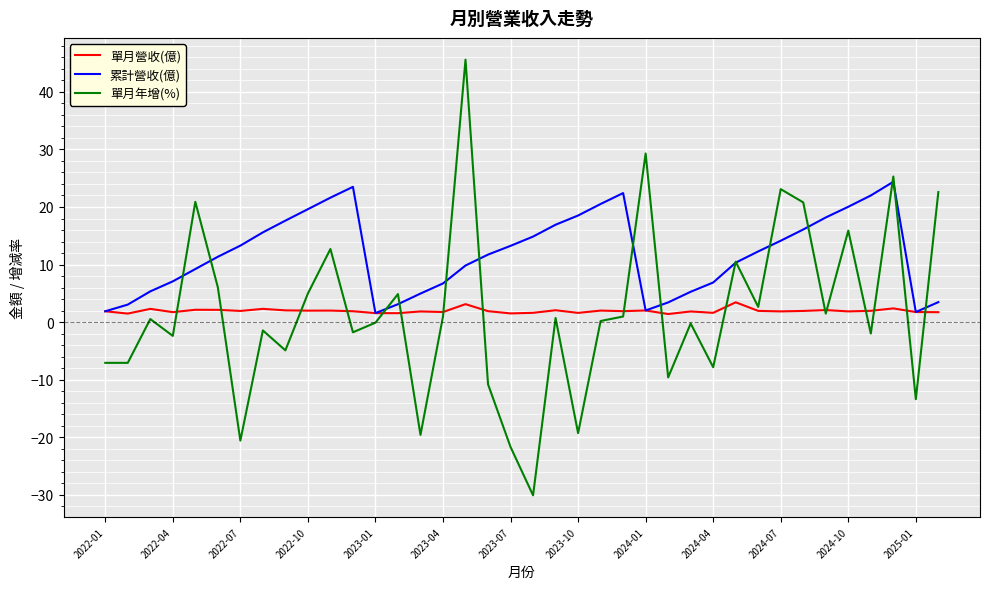

Which series has the largest total across all categories?

累計營收(億)